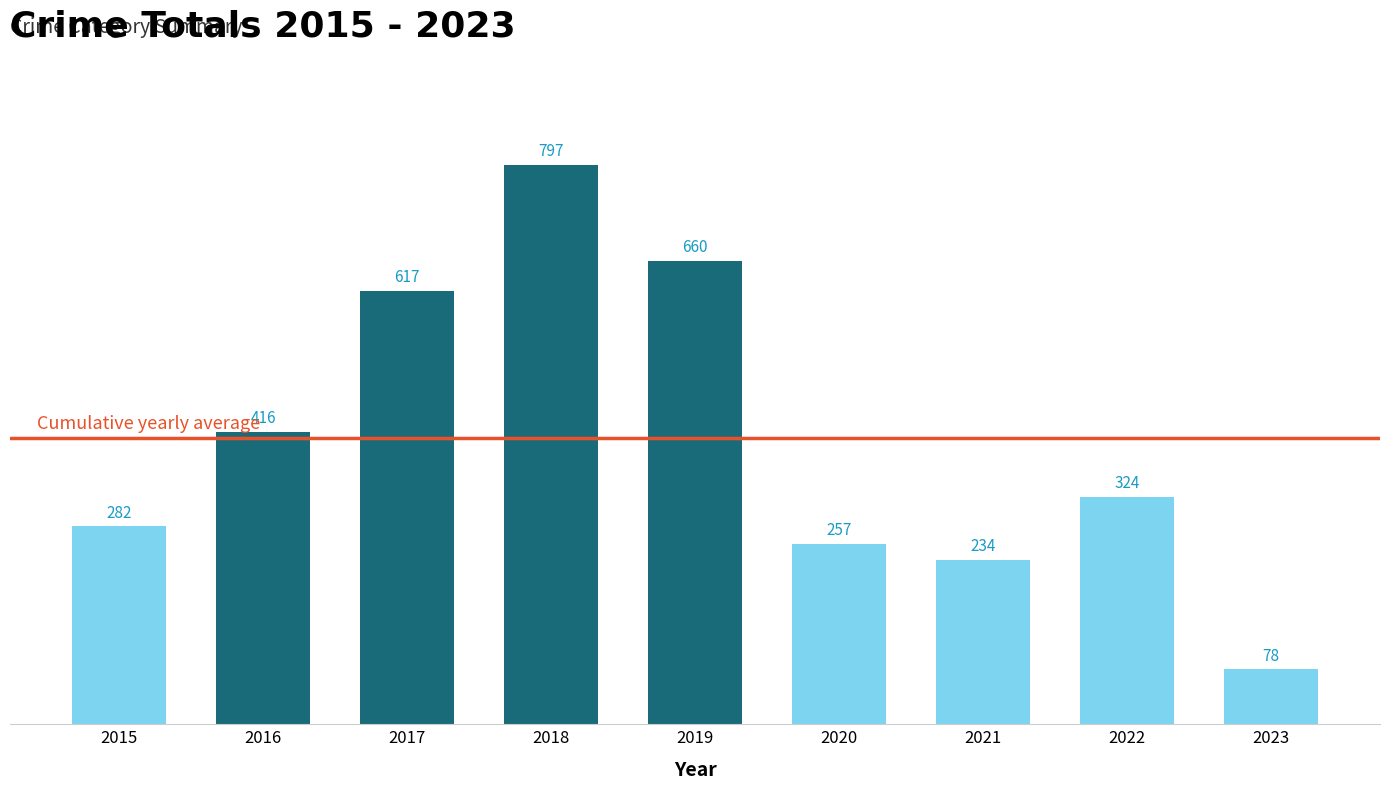

At which label does the data first exceed 324?

2016